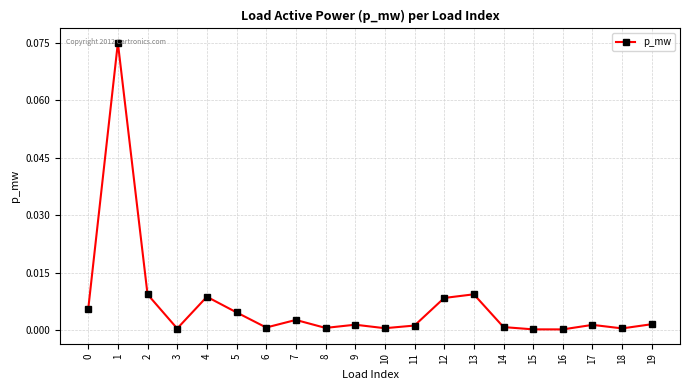

True or false: the data shows 0.0 at 15.

True